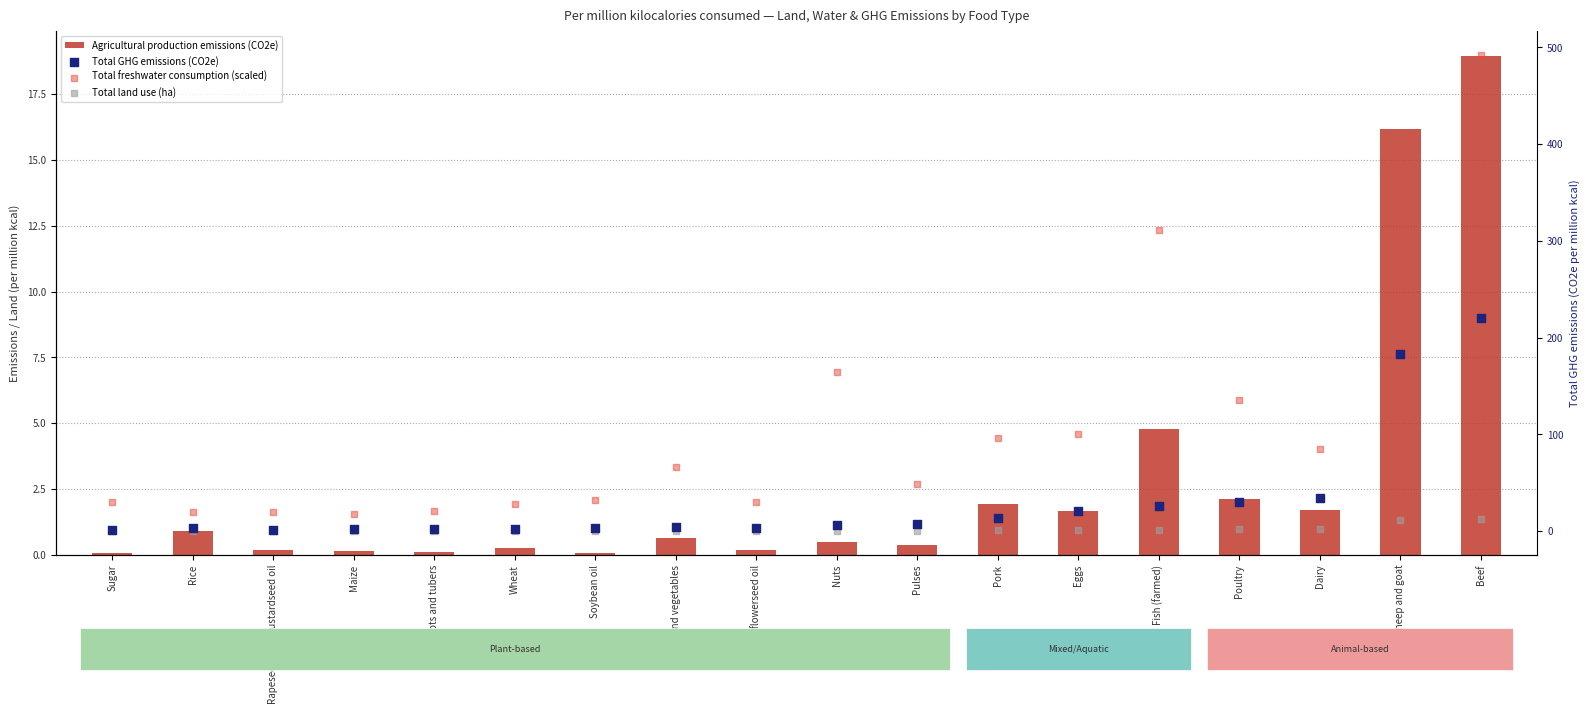

Which series reaches the minimum Y coordinate?

Total land use (ha)